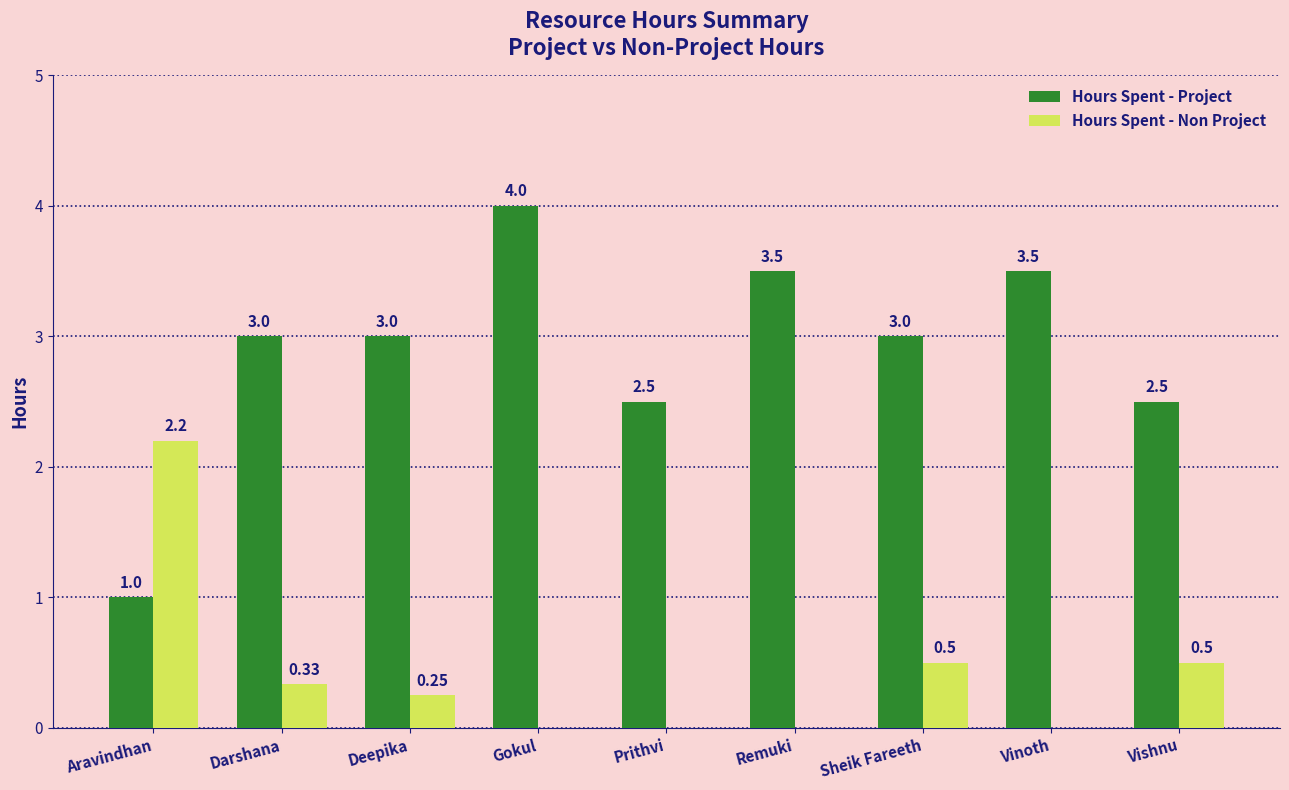

What is the highest value of the Hours Spent - Non Project series?

2.2